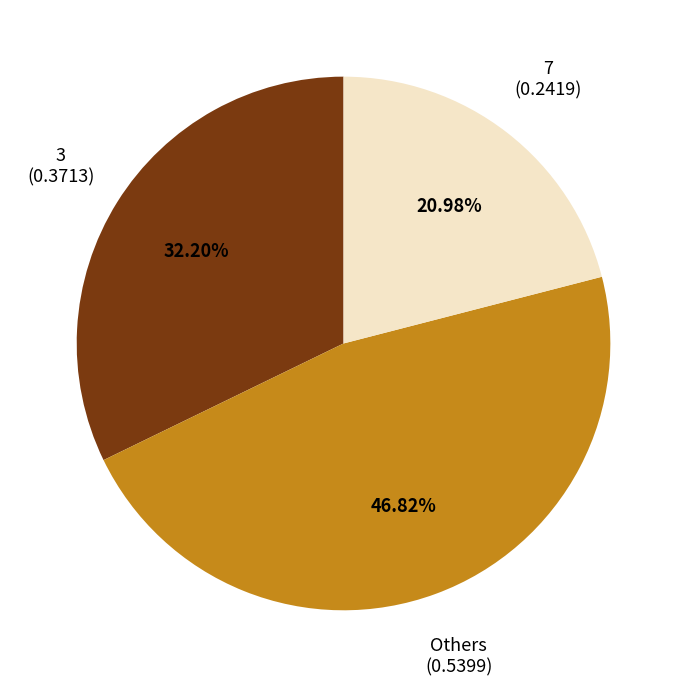

Is there any slice that represents more than half of the pie?

No